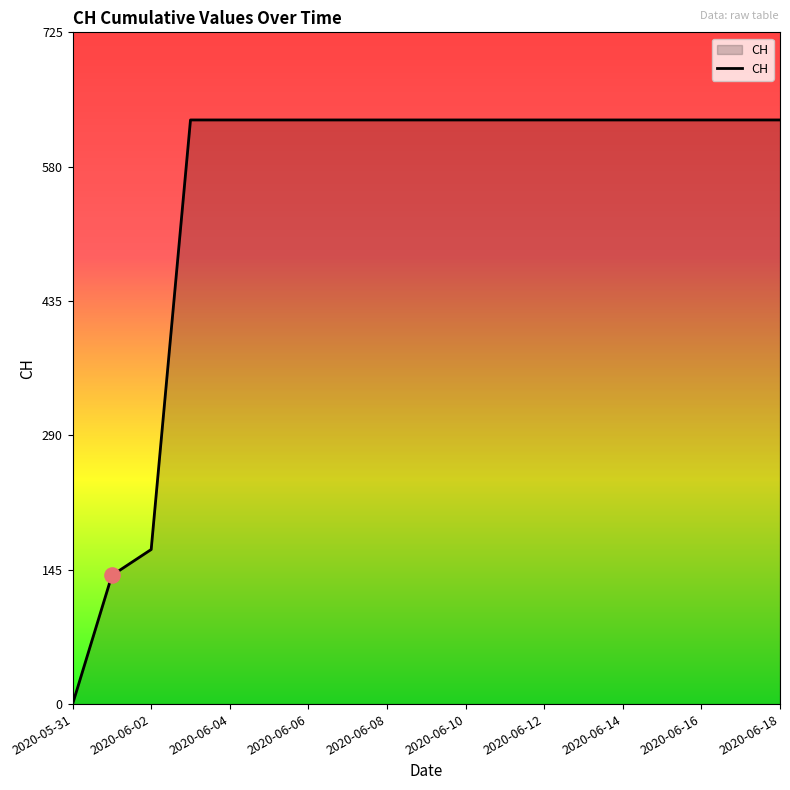

What is the greatest value displayed?

631